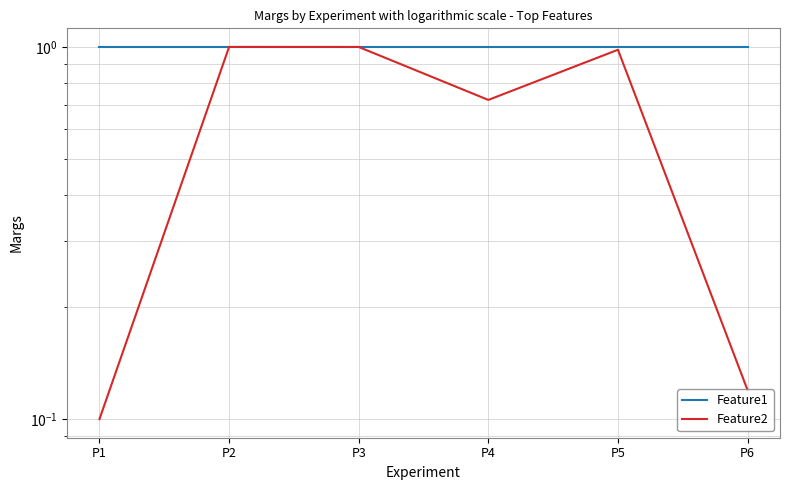

What is the maximum value for Feature1?

1.0